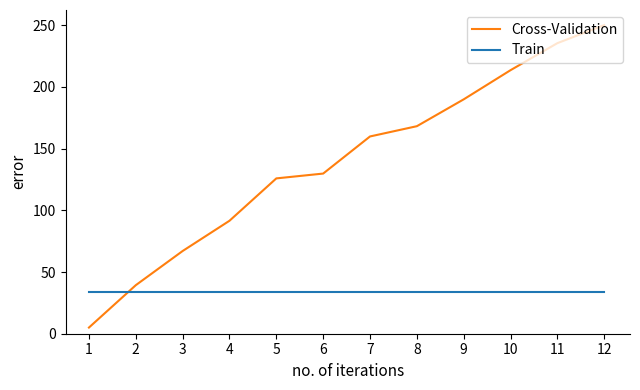

True or false: Train and Cross-Validation cross at least once.

True